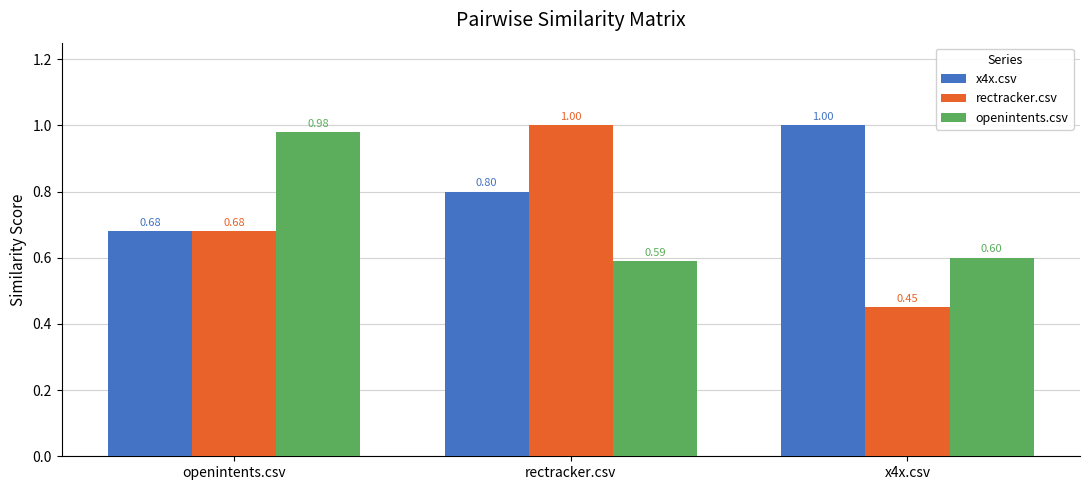

What is the highest value of the openintents.csv series?

1.0